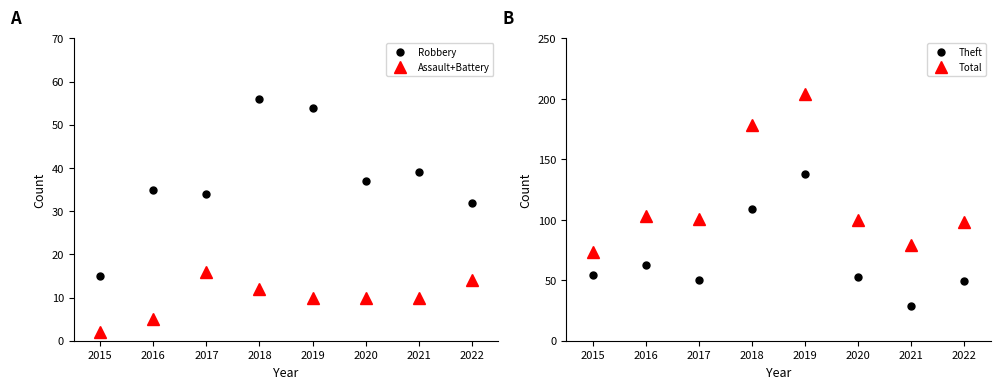

Rank the series by their maximum value, from lowest to highest.

Assault+Battery, Robbery, Theft, Total